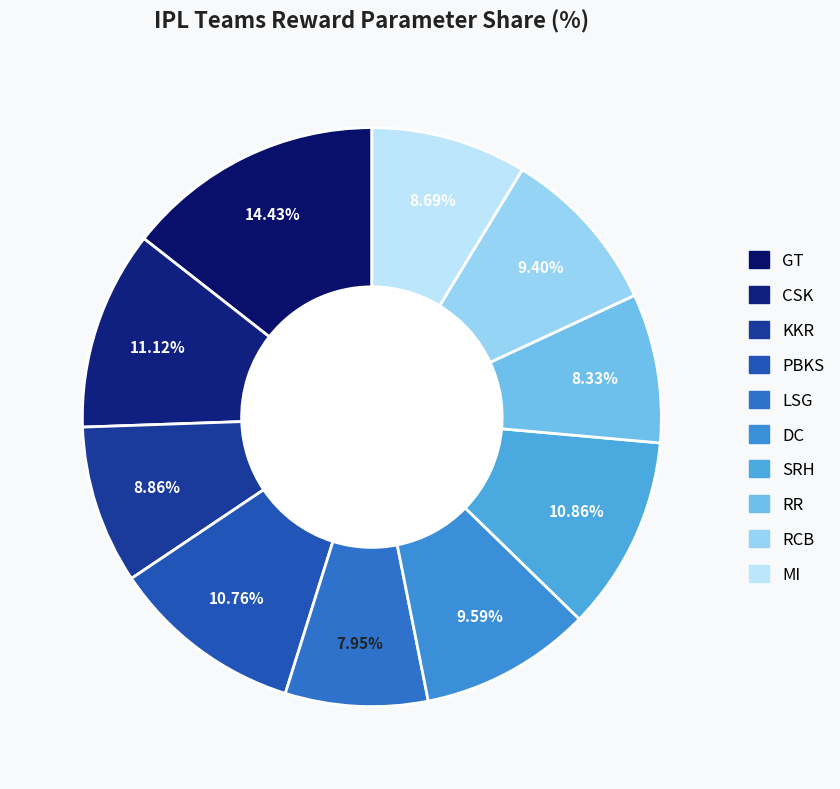

How many slices are in this pie chart?

10